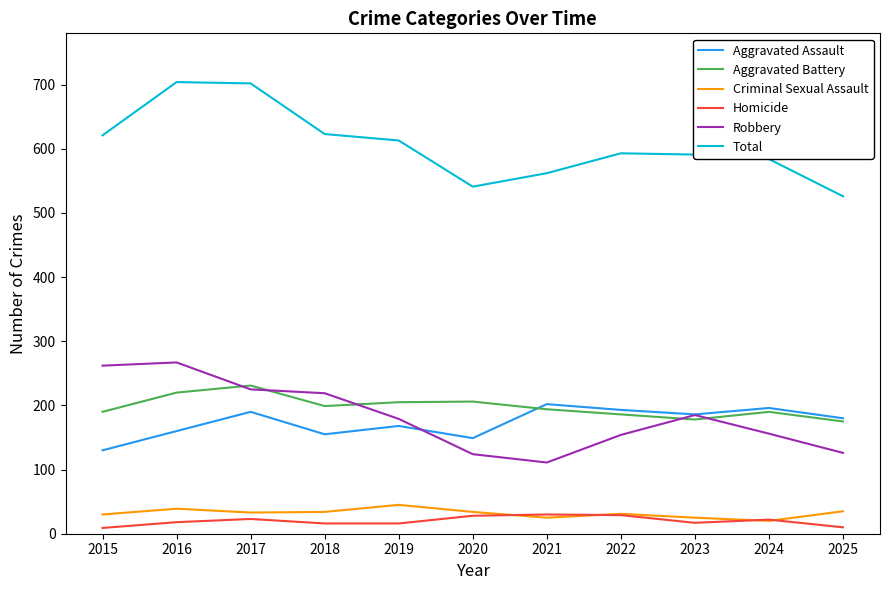

Is it true that Aggravated Battery equals 255 at 2015?

False